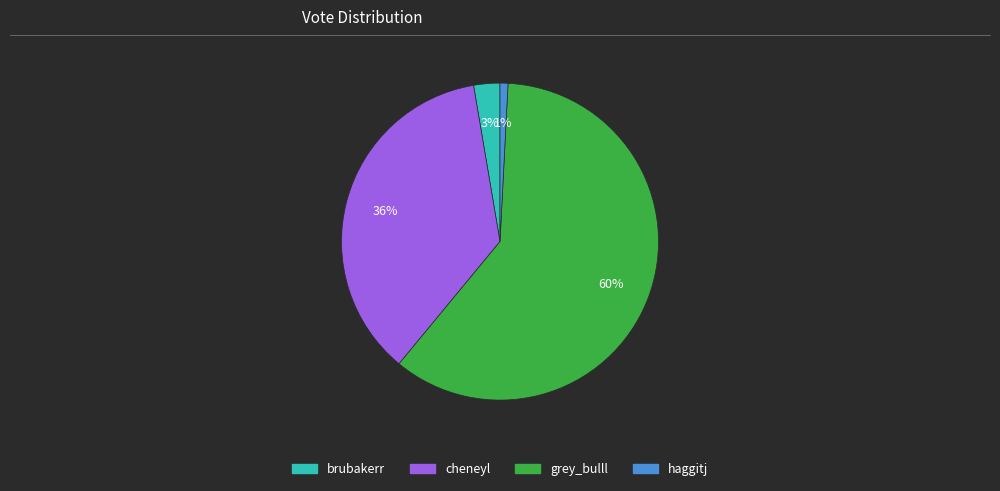

To the nearest percent, what is the difference between the largest and smallest slice percentages?

59%